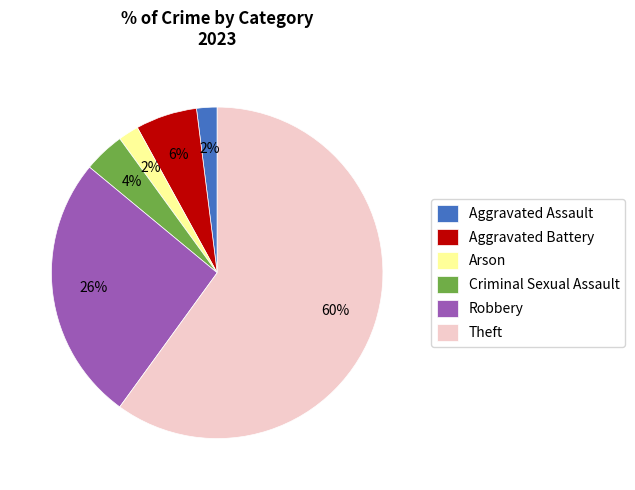

To the nearest percent, what is the average slice percentage?

17%